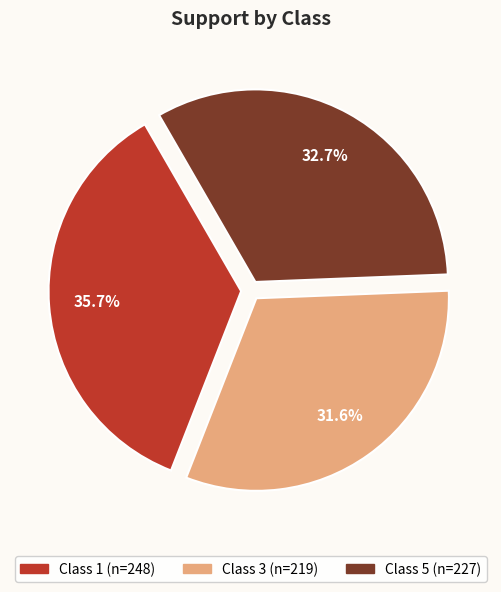

Is there a majority slice in this chart?

No